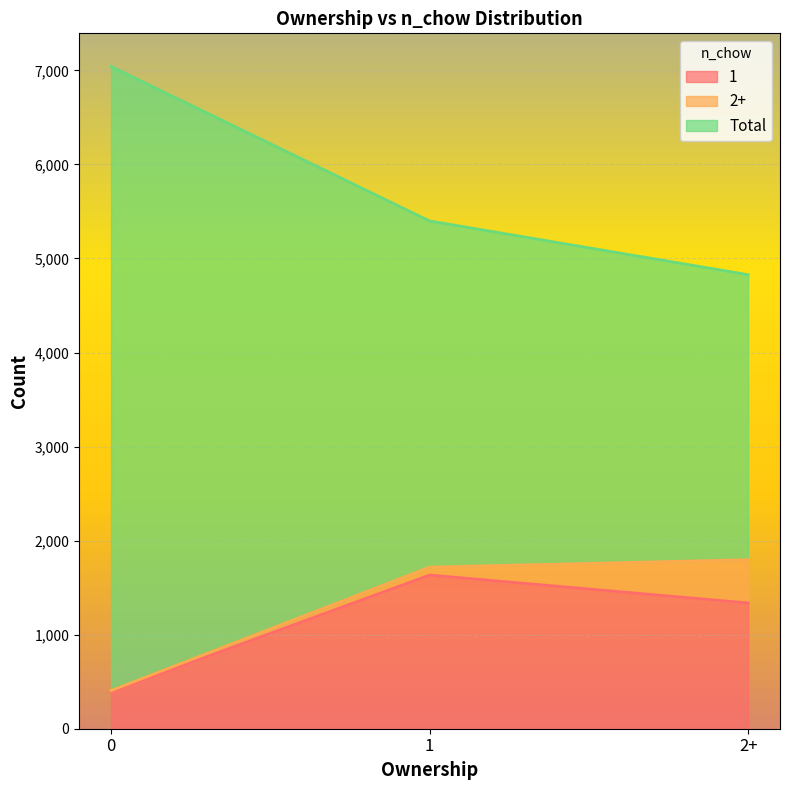

At which label does 1 first exceed 1337?

1